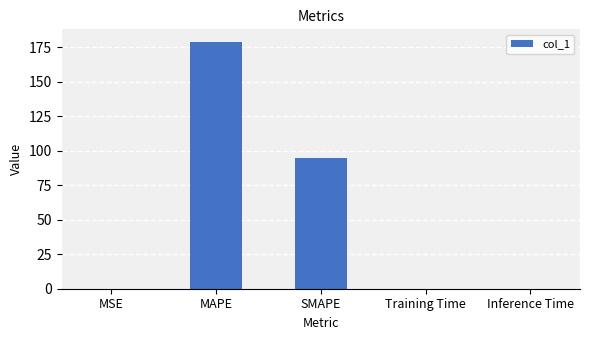

At which label is the value closest to 89?

SMAPE